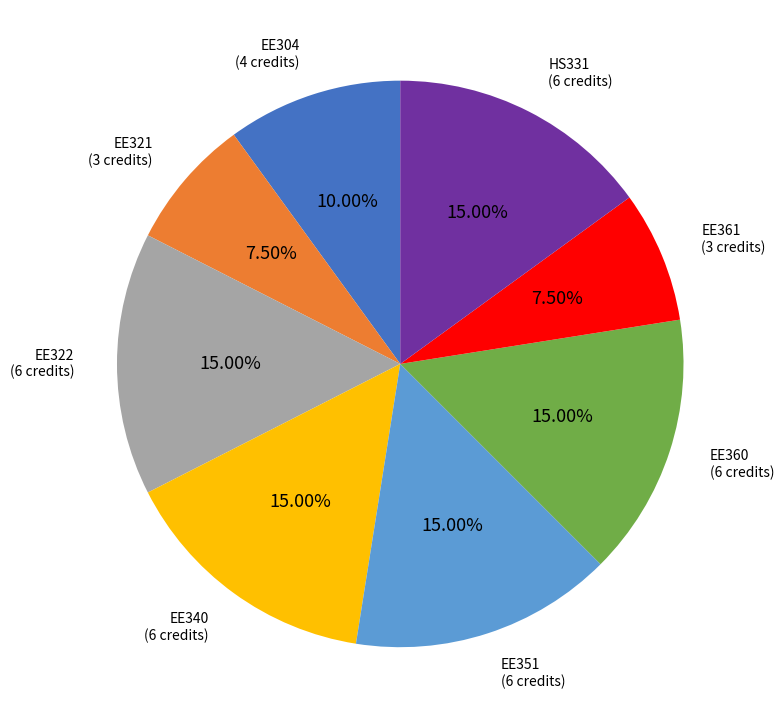

Is there any slice that represents more than half of the pie?

No